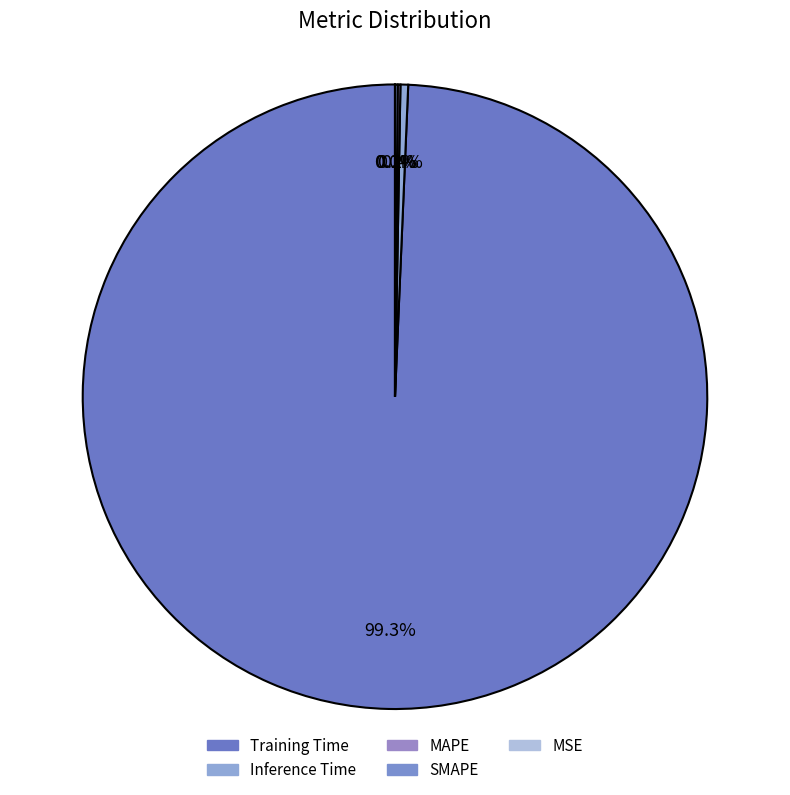

Which category has the smallest portion of the pie?

MSE